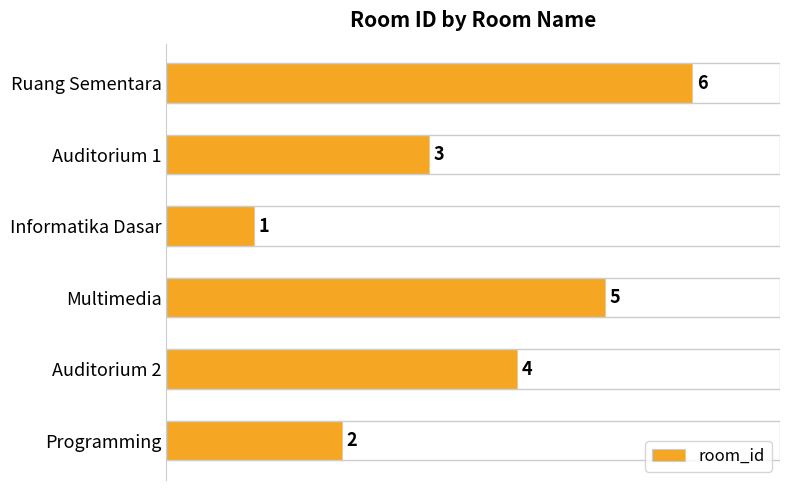

What is the average value?

4